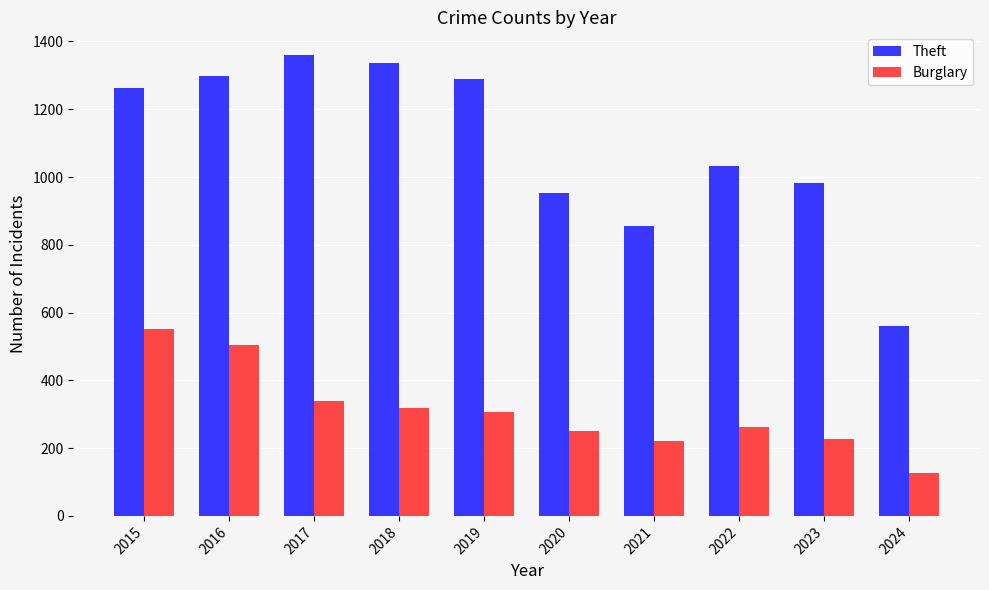

What is the lowest value of the Theft series?

559